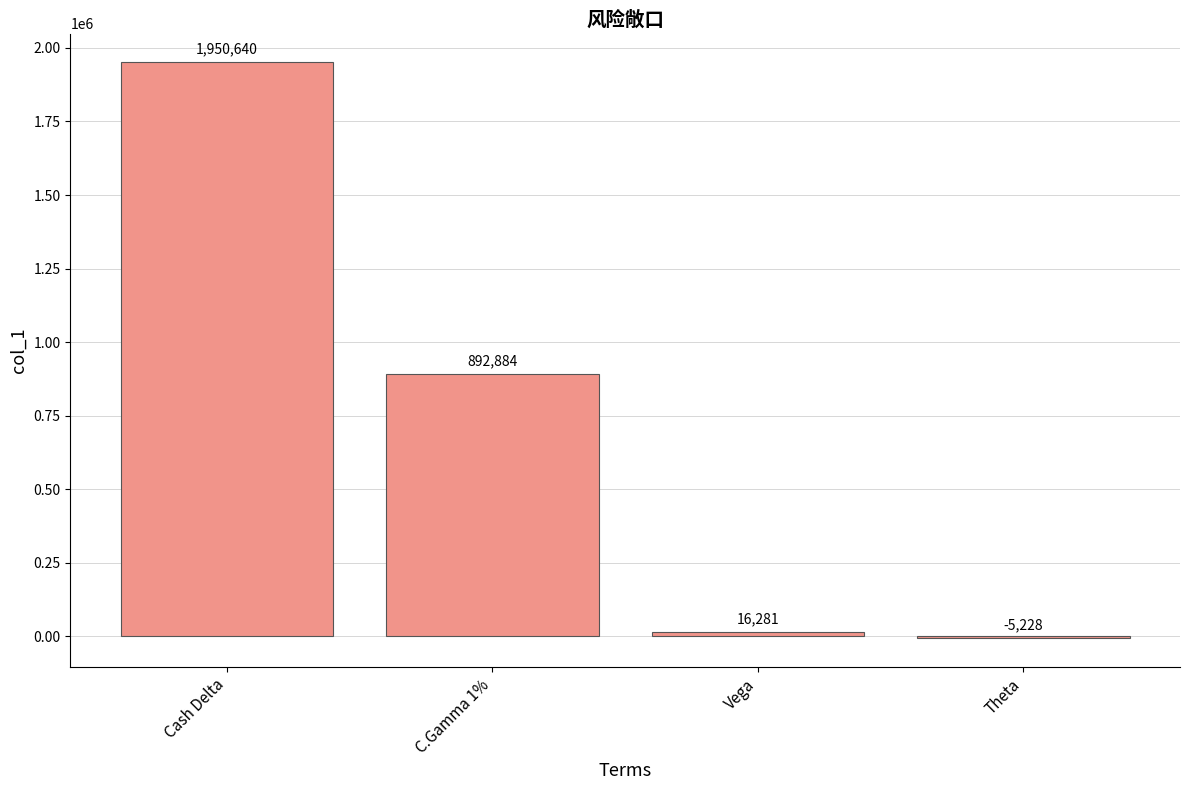

What is the greatest value displayed?

1950640